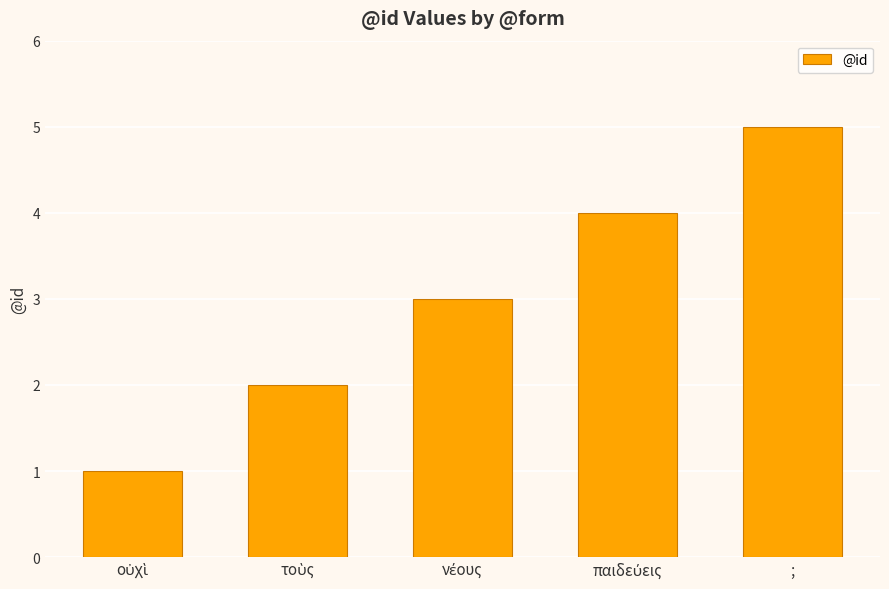

What is the maximum value shown in the chart?

5